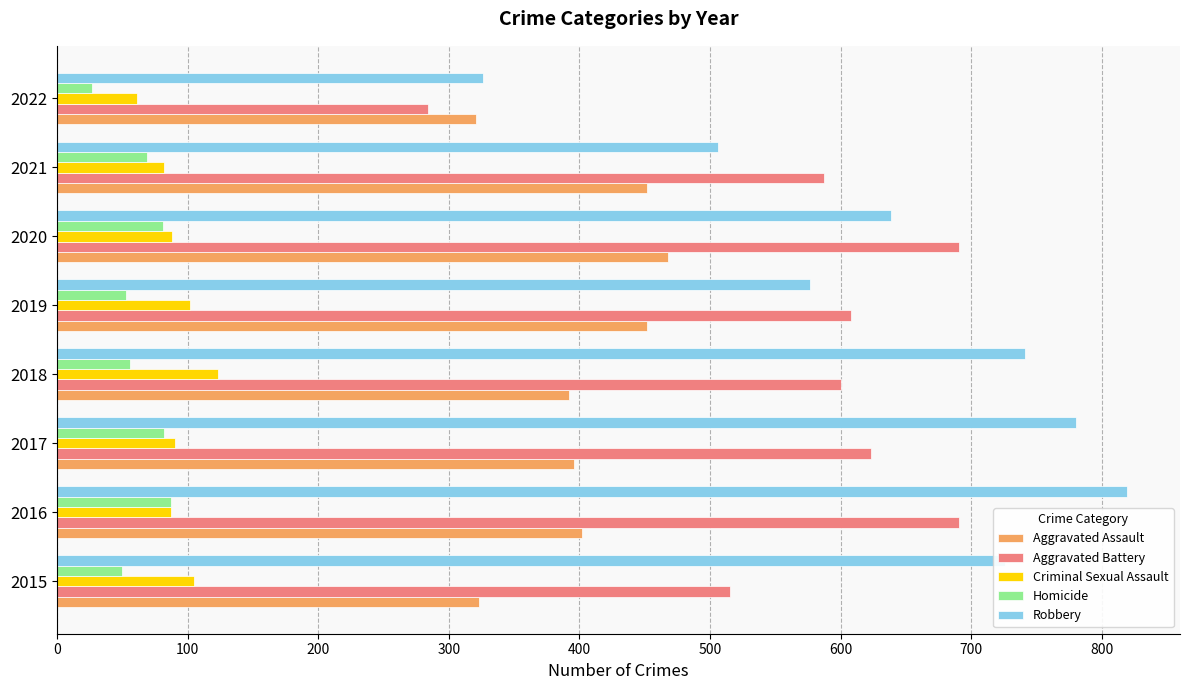

Which series changed the most between 2015 and 2017?

Aggravated Battery